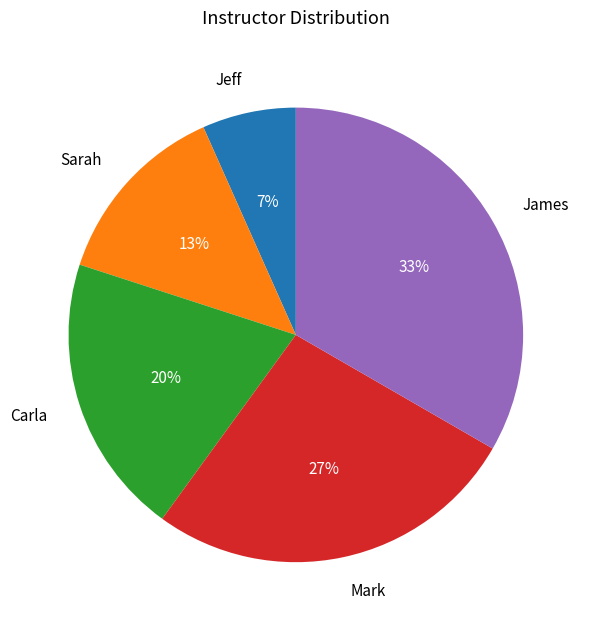

Combined, do James and Mark account for over 50%?

Yes